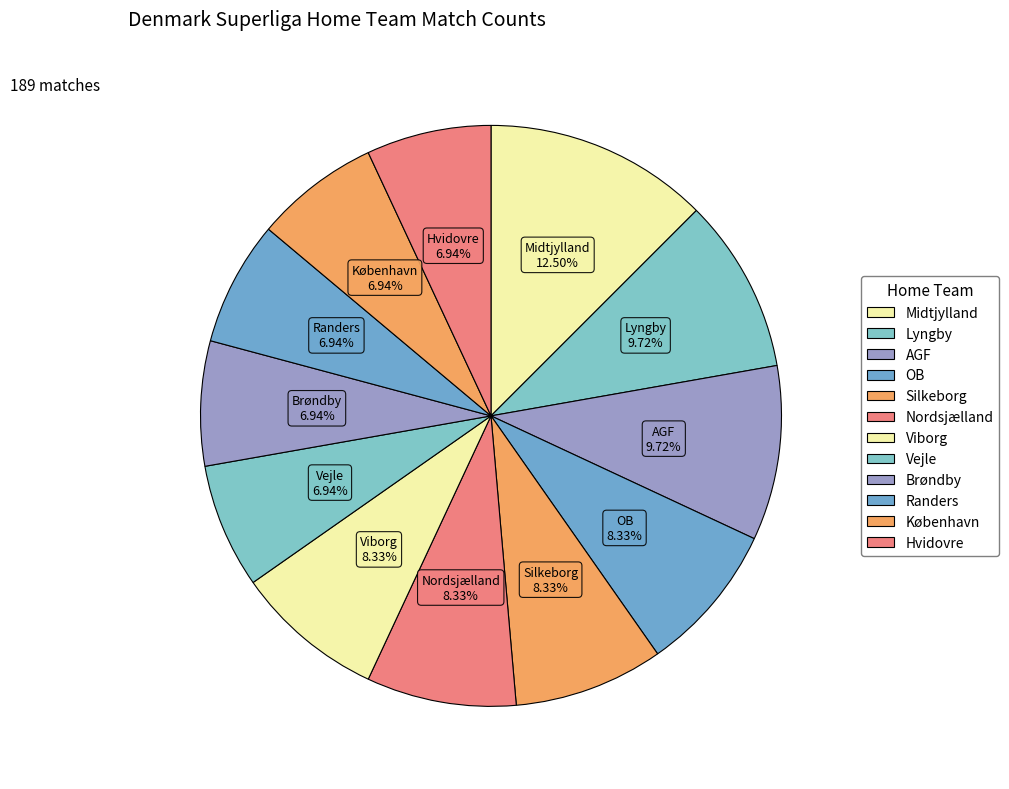

Is Lyngby the majority of the pie?

No